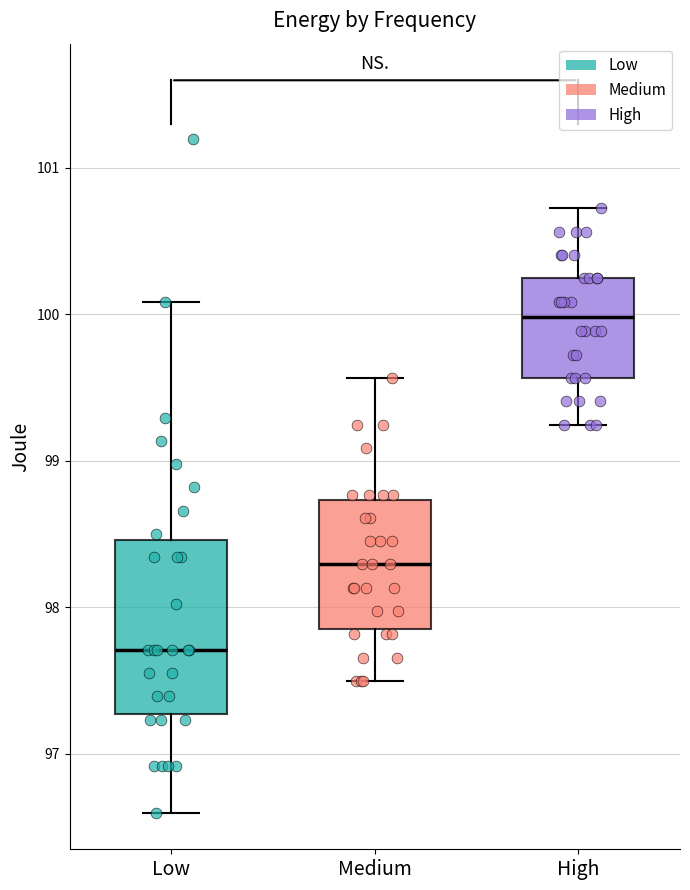

Reading left to right, read every box against the y-axis: the position of its median line, the range the box covers, and the ends of its whiskers. The values are not printed on the chart, so give them approximately, as read against the axis.

Low: median 97.7, box 97.3 to 98.5, whiskers 96.6 to 100.1
Medium: median 98.3, box 97.9 to 98.7, whiskers 97.5 to 99.6
High: median 100.0, box 99.6 to 100.2, whiskers 99.2 to 100.7